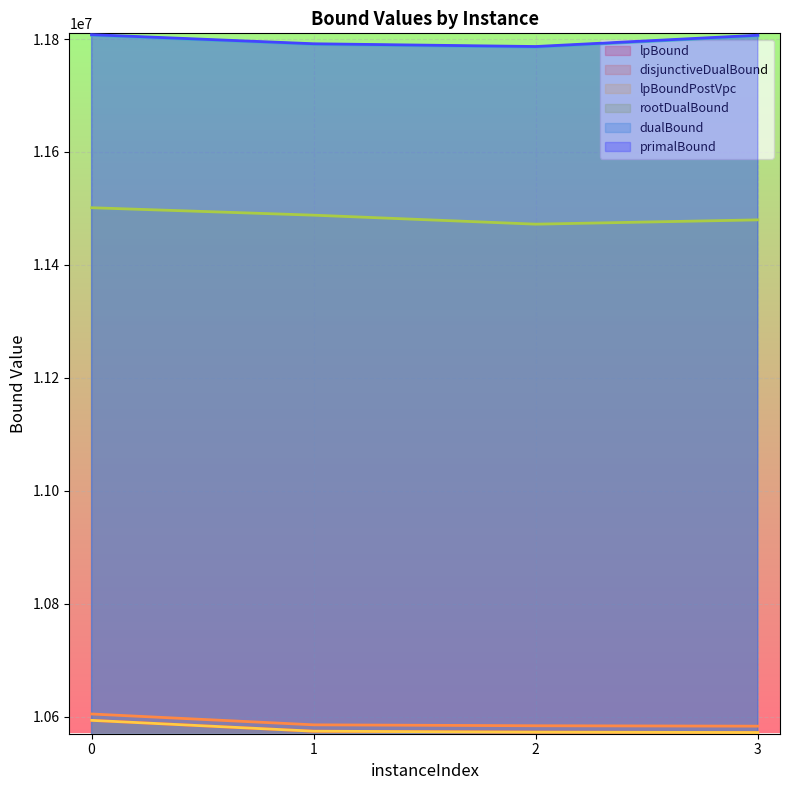

In primalBound, how many points are lower than both neighbors (excluding endpoints)?

1